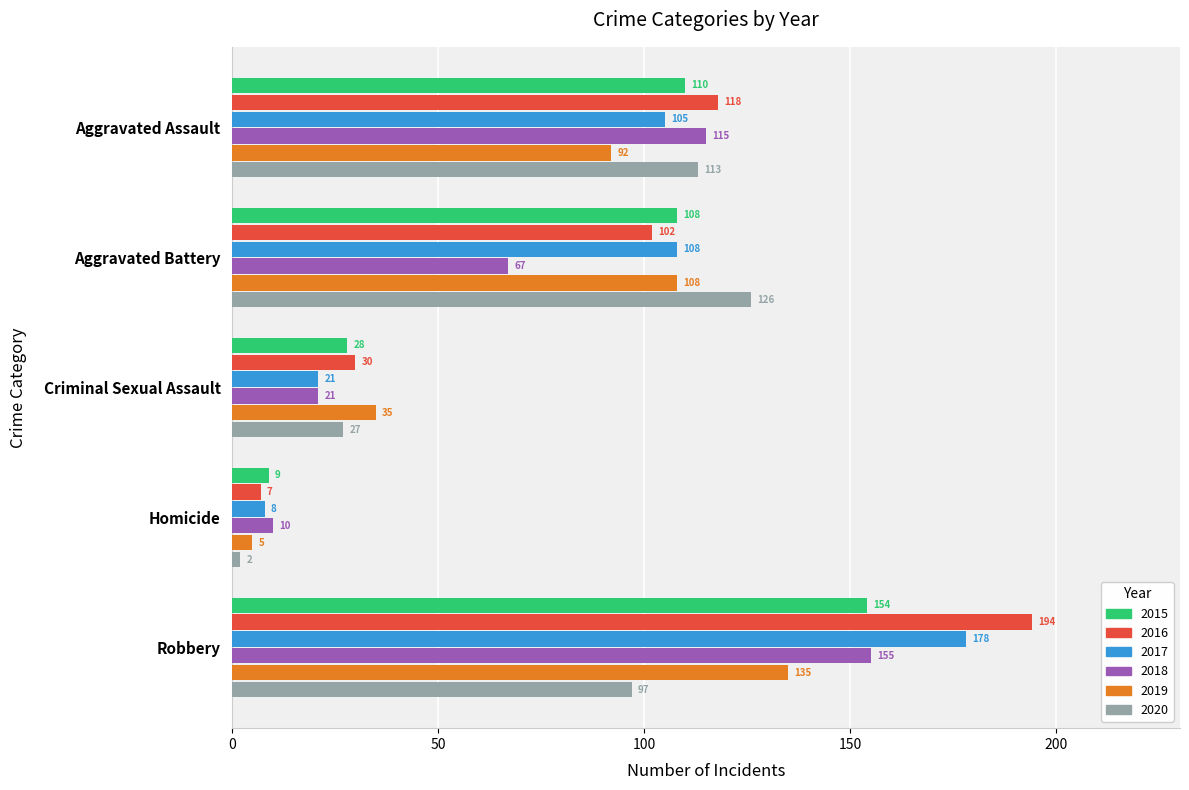

Where is 2016 nearest to the value 100?

Aggravated Battery